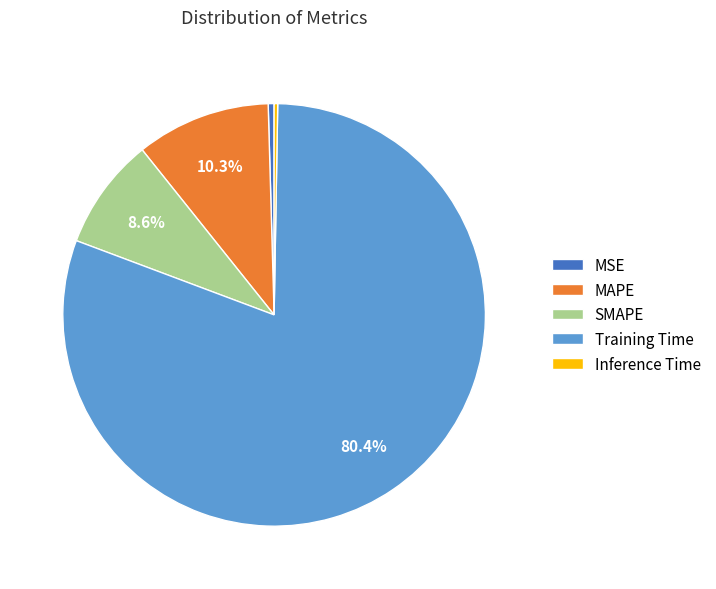

True or false: MSE accounts for 0% of the total.

True